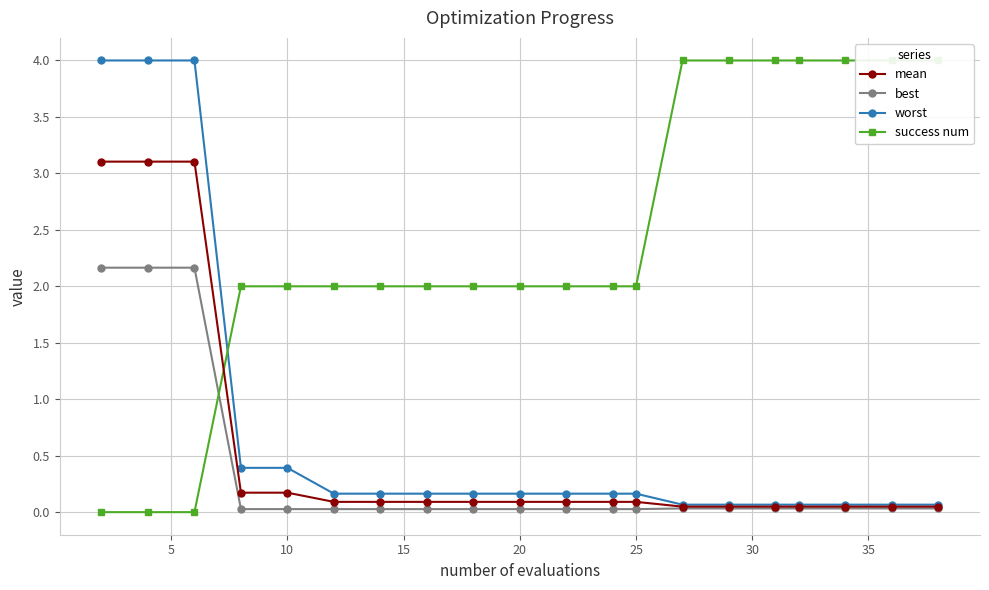

True or false: best has more than 0 interior local peaks.

False